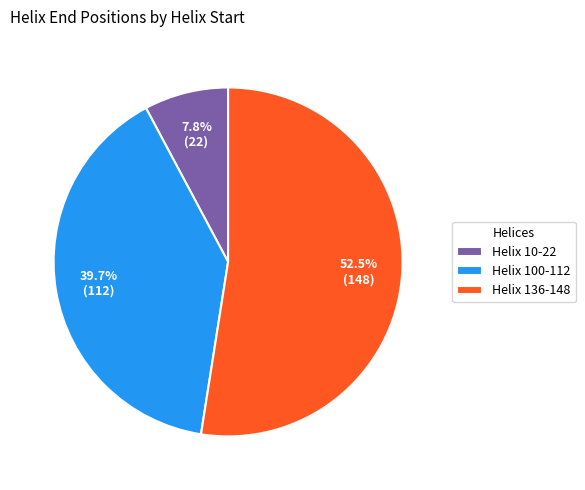

What is the smallest slice in the pie chart?

Helix 10-22